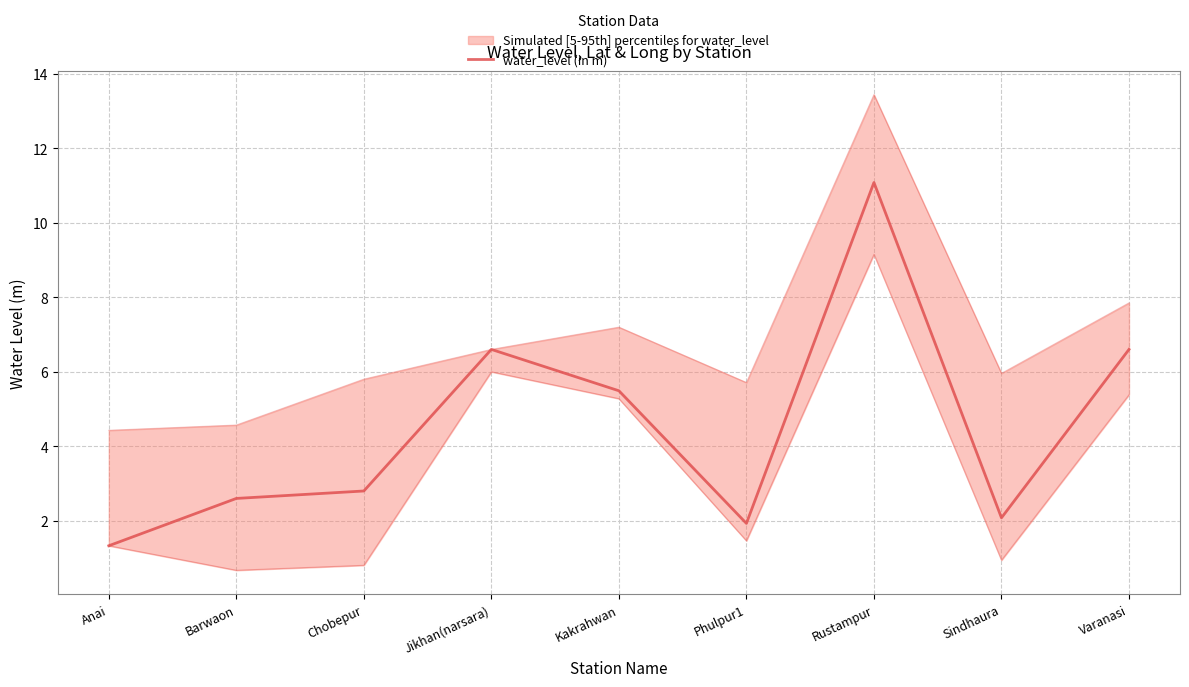

List the labels in order of value, largest first.

Rustampur, Jikhan(narsara), Varanasi, Kakrahwan, Chobepur, Barwaon, Sindhaura, Phulpur1, Anai